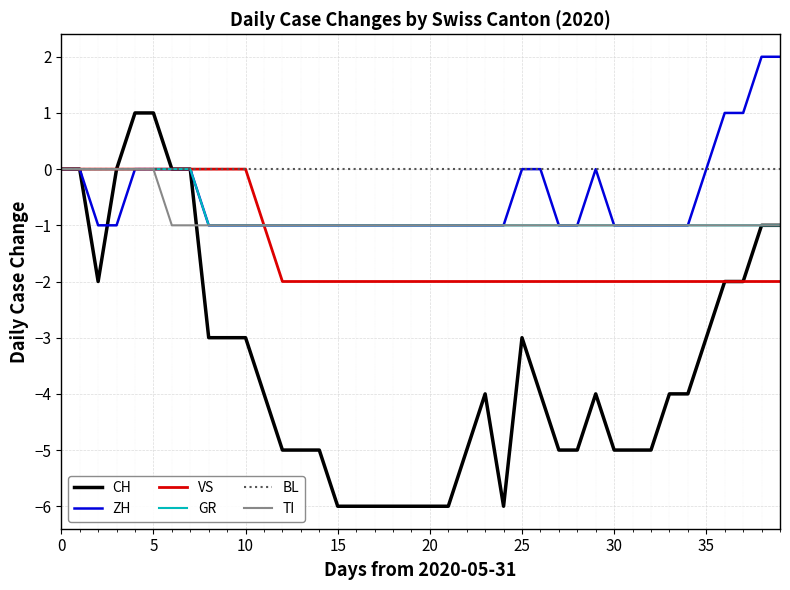

How many series are shown in this chart?

6